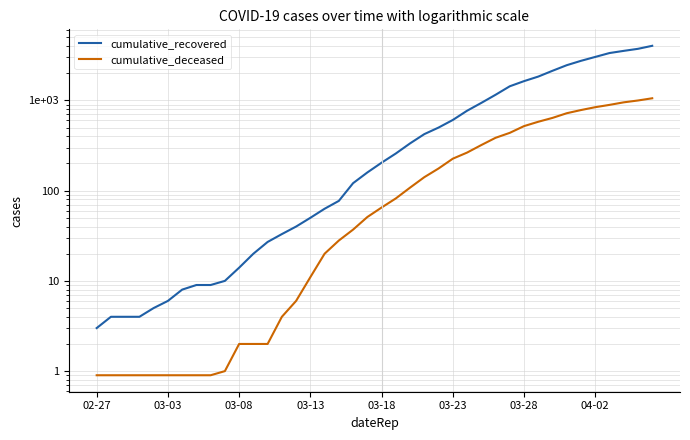

True or false: cumulative_recovered and cumulative_deceased intersect in this chart.

False